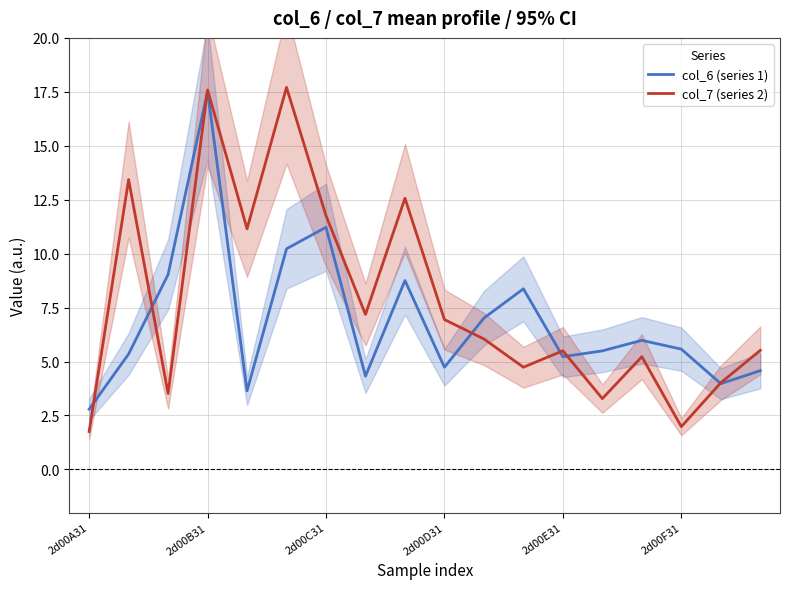

Is it true that col_6 (series 1) equals 4.5 at 2d00A31?

False